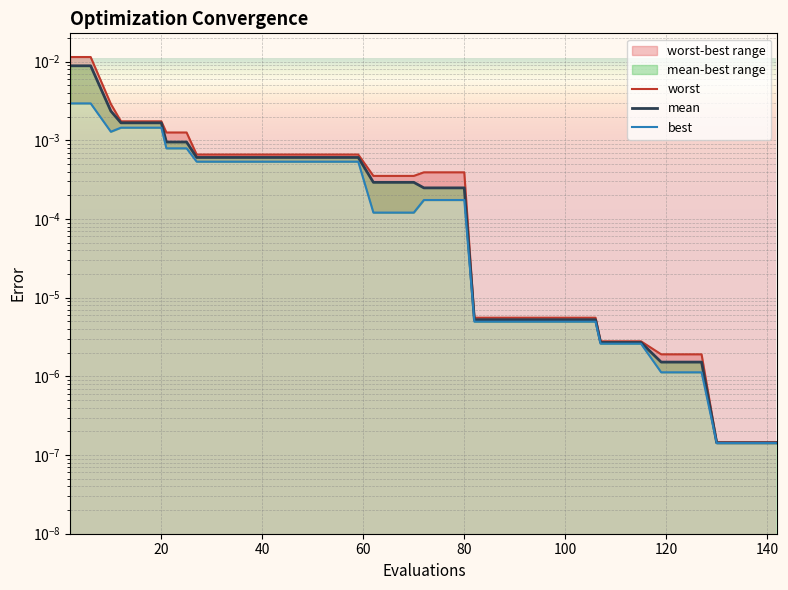

How many data points does each series have?

40